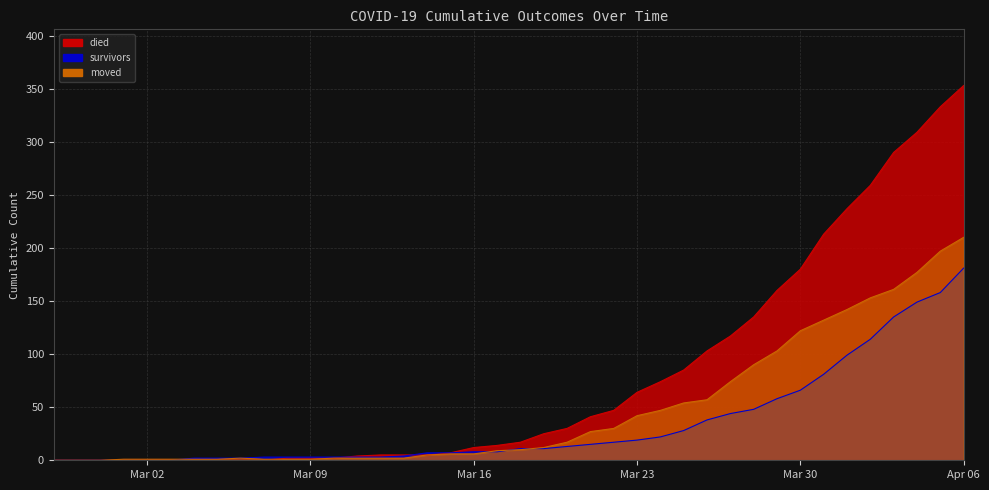

Which series has the largest range (max minus min)?

died